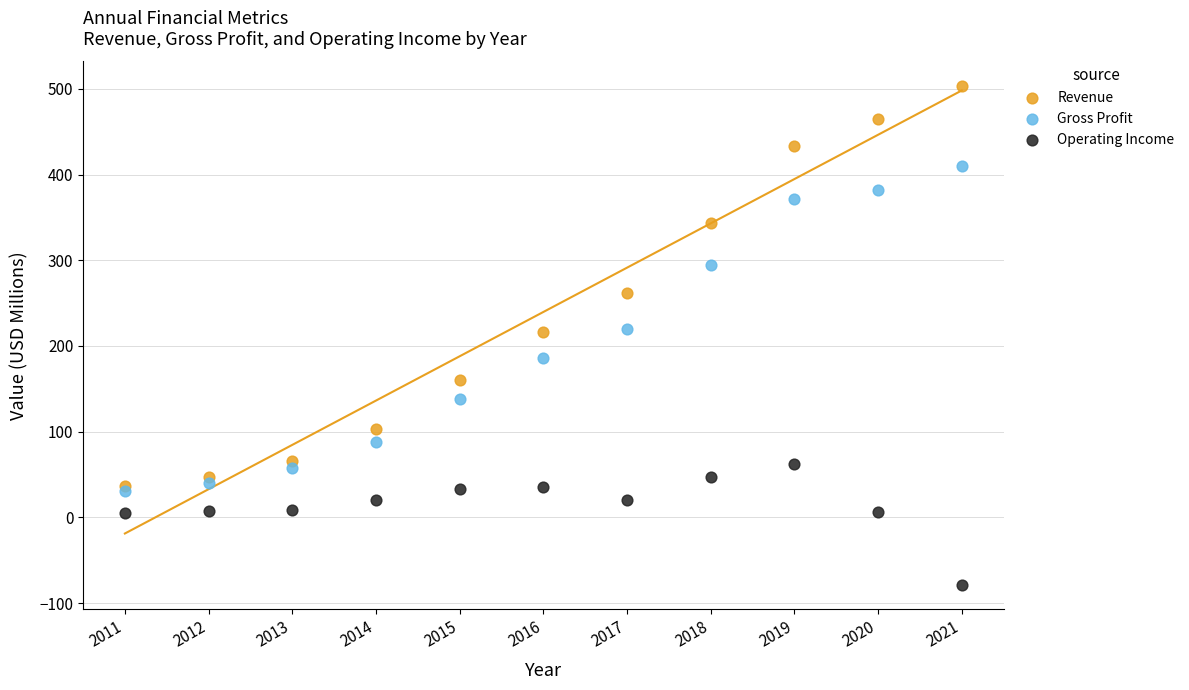

Which series reaches the minimum Y coordinate?

Operating Income